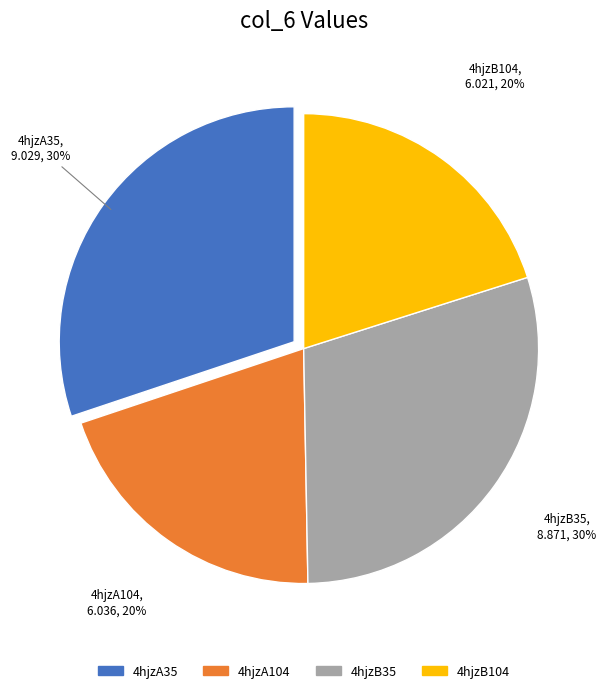

Is it true that 4hjzA104 is 12% of the pie?

False